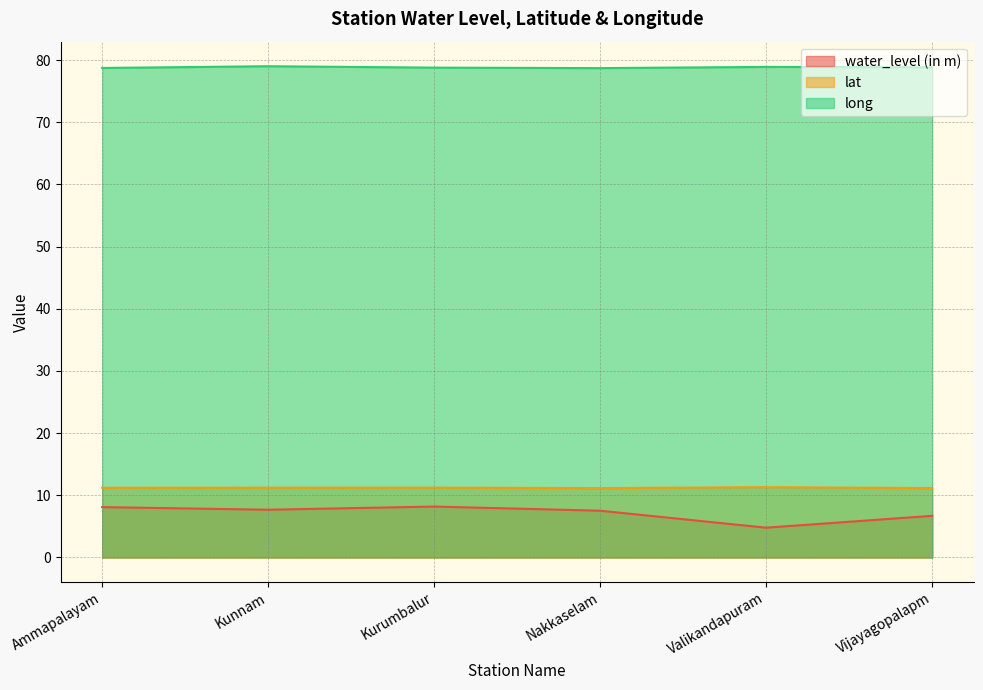

How many interior local valleys does the long series have?

1